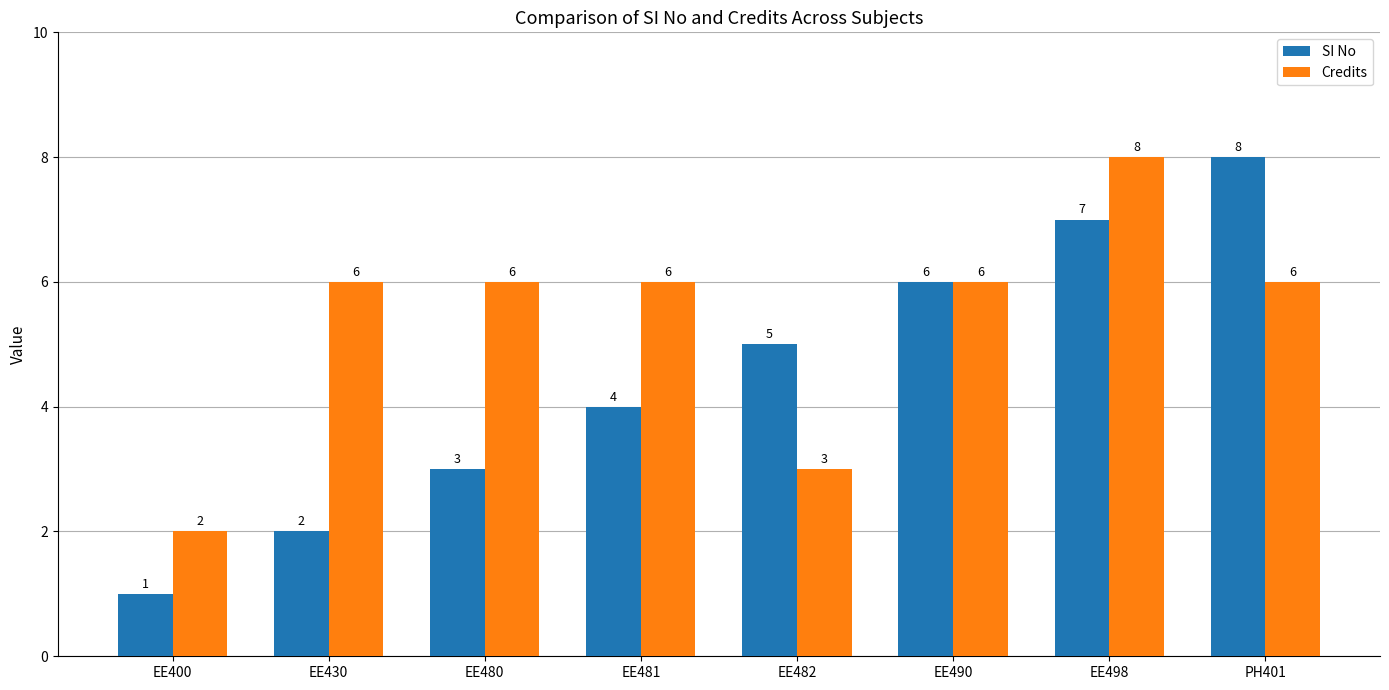

Which series has the largest total across all categories?

Credits